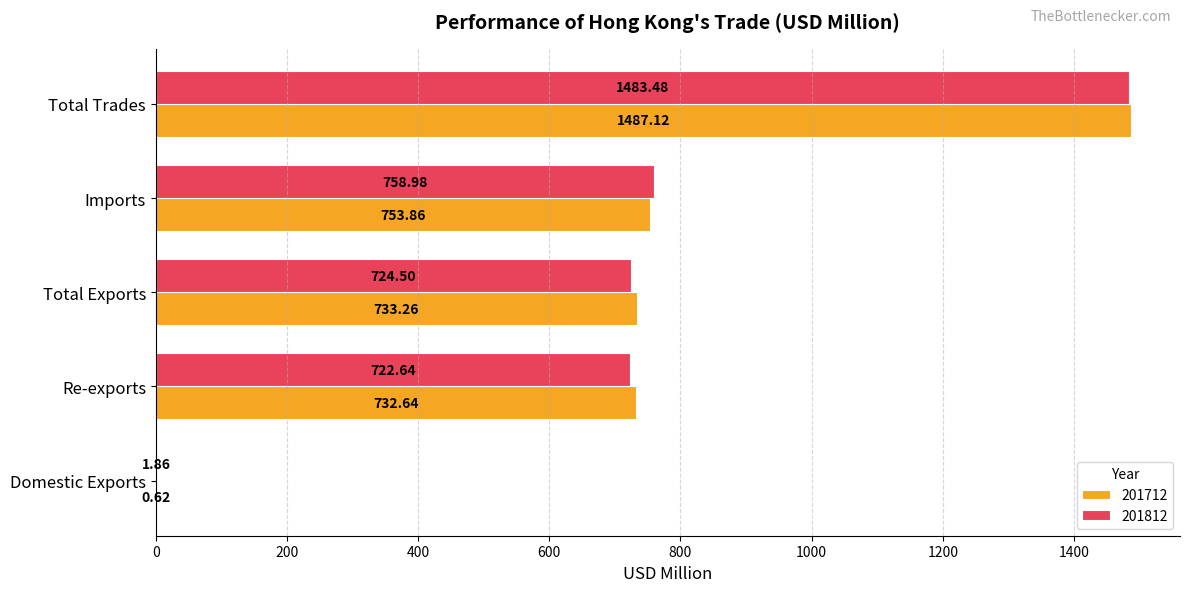

What is the greatest value displayed?

1487.1